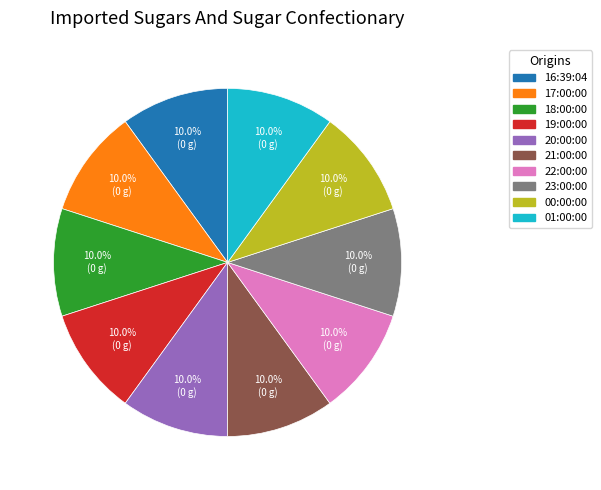

Does 22:00:00 account for over 50% of the chart?

No